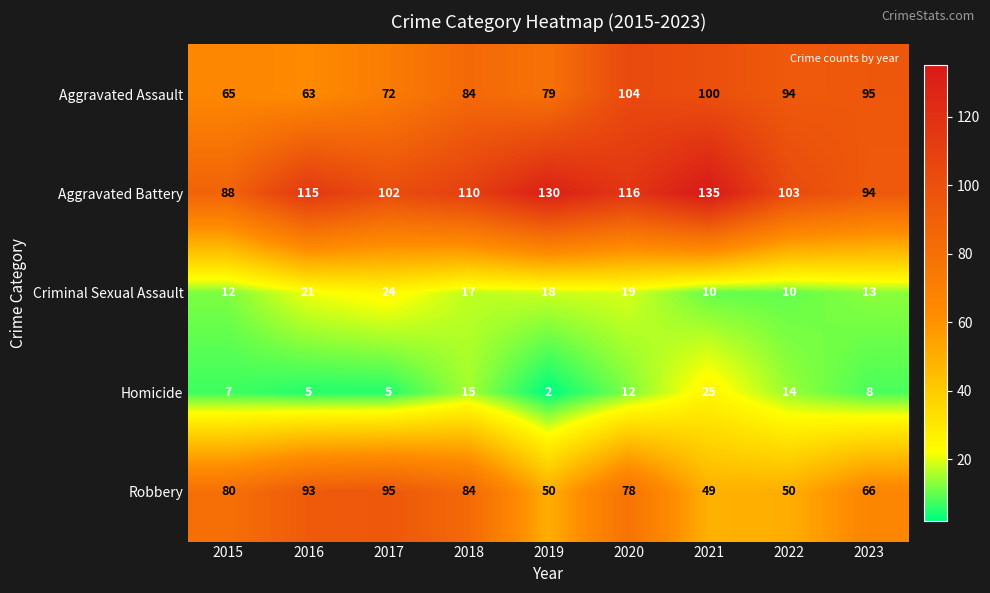

What is the difference between the Aggravated Assault values at 2018 and 2016?

21